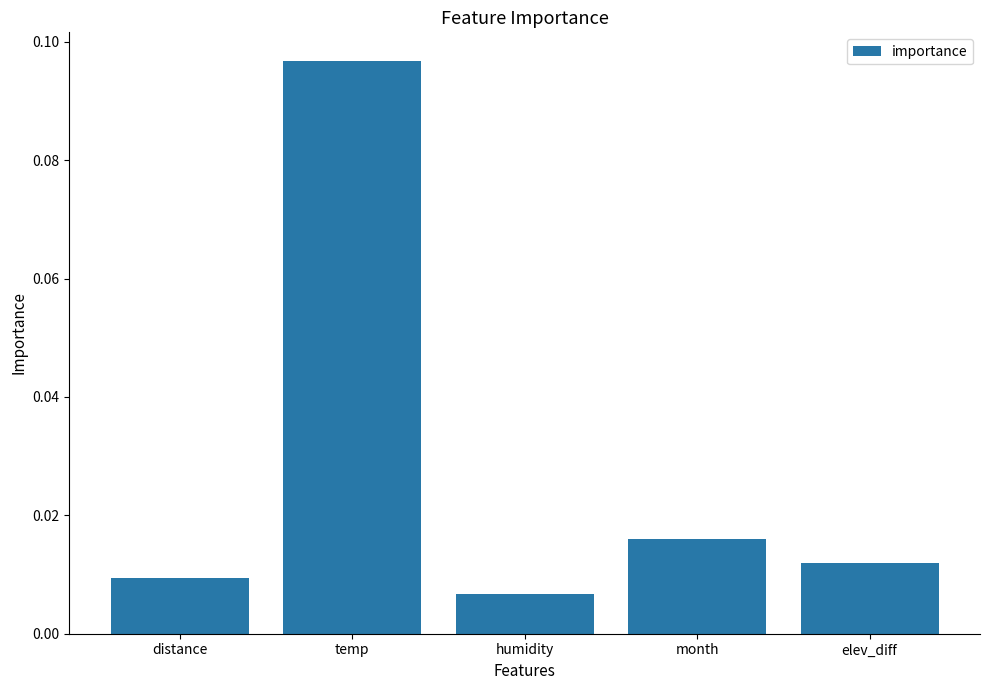

List the labels in order of value, largest first.

temp, month, elev_diff, distance, humidity